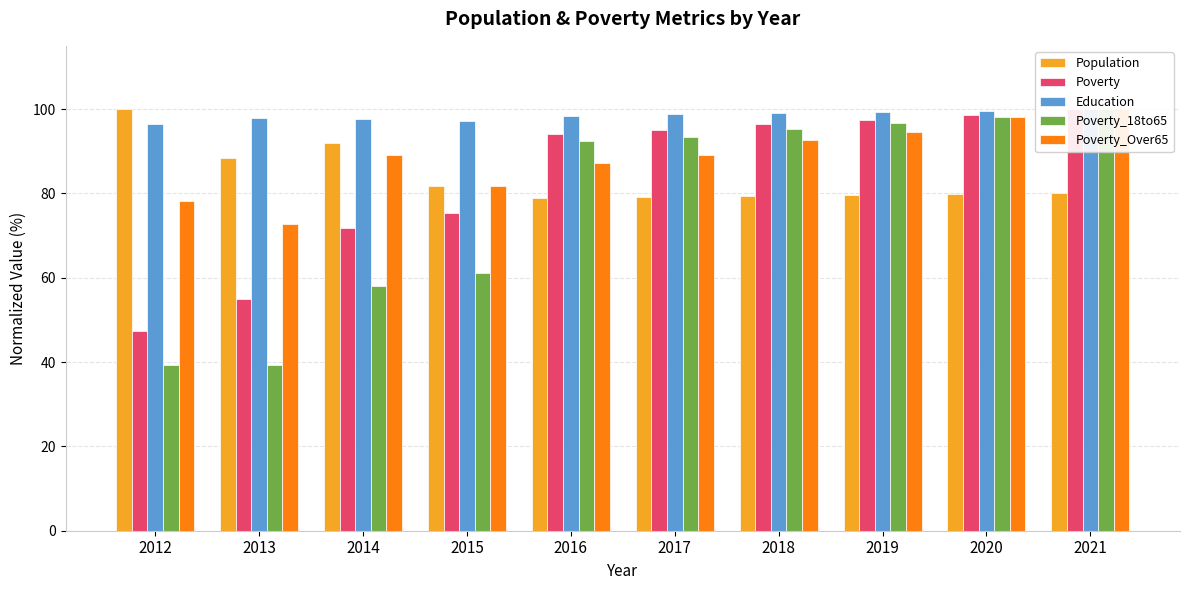

True or false: Population has a value of 132.9 at 2014.

False